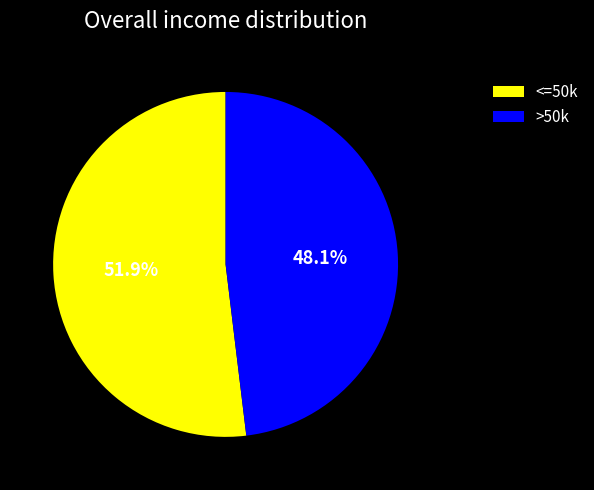

Which has a higher value, >50k or <=50k?

<=50k